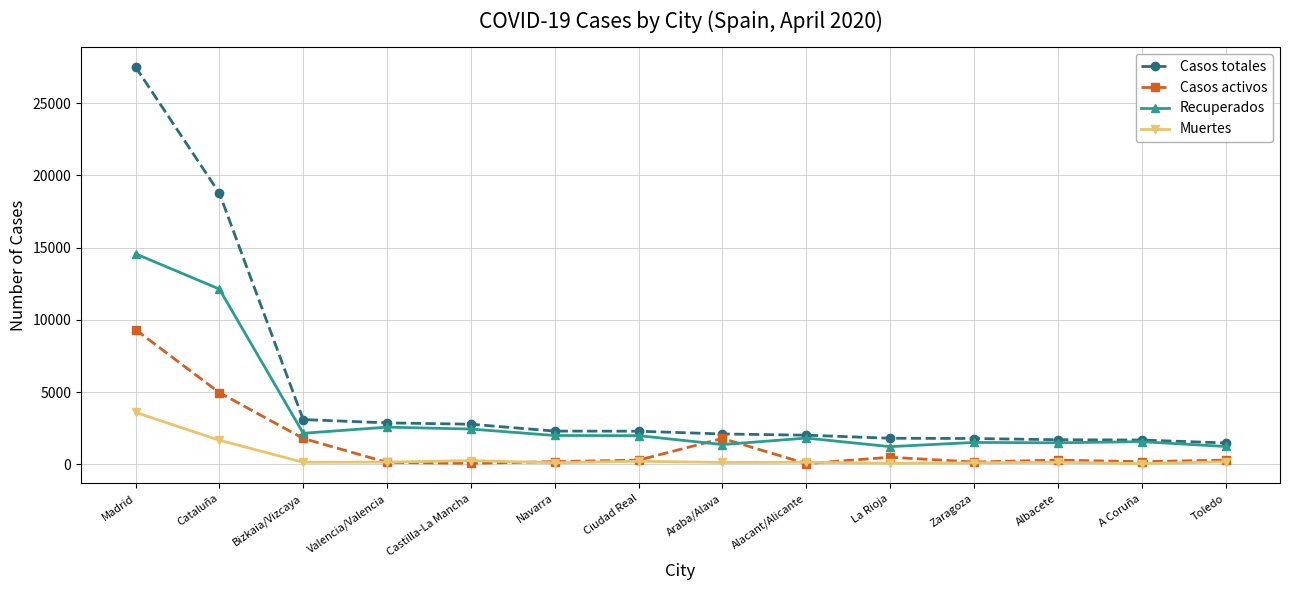

Does the chart have visible grid lines?

Yes